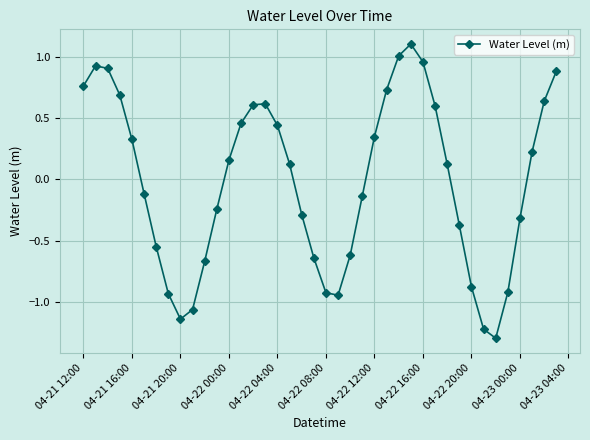

What is the maximum value shown in the chart?

1.1